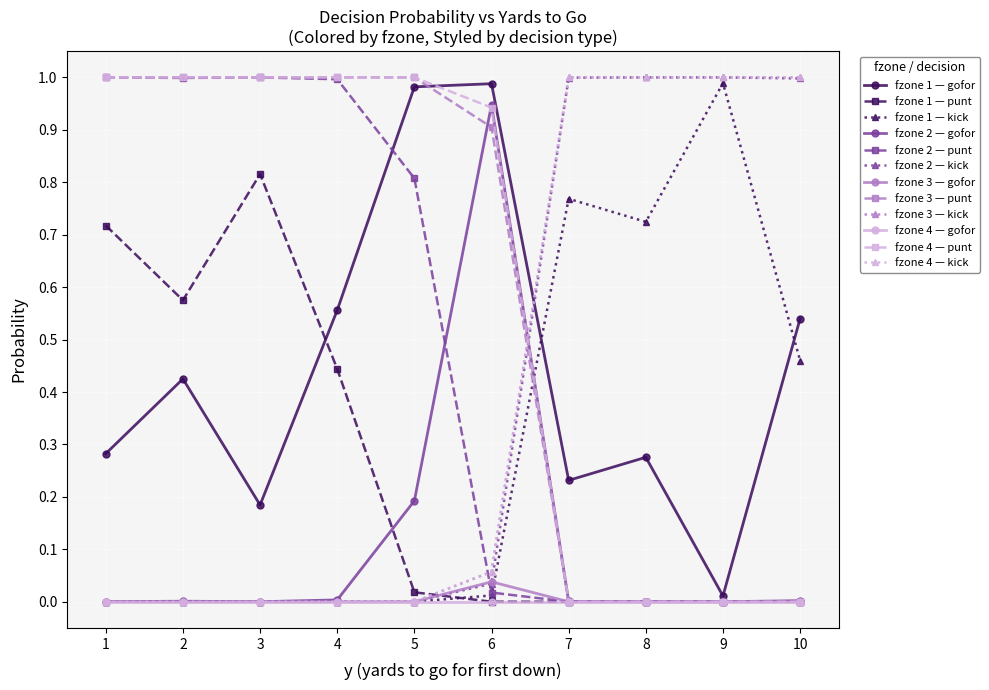

Is it true that fzone 4 — kick equals 1.0 at 8?

True